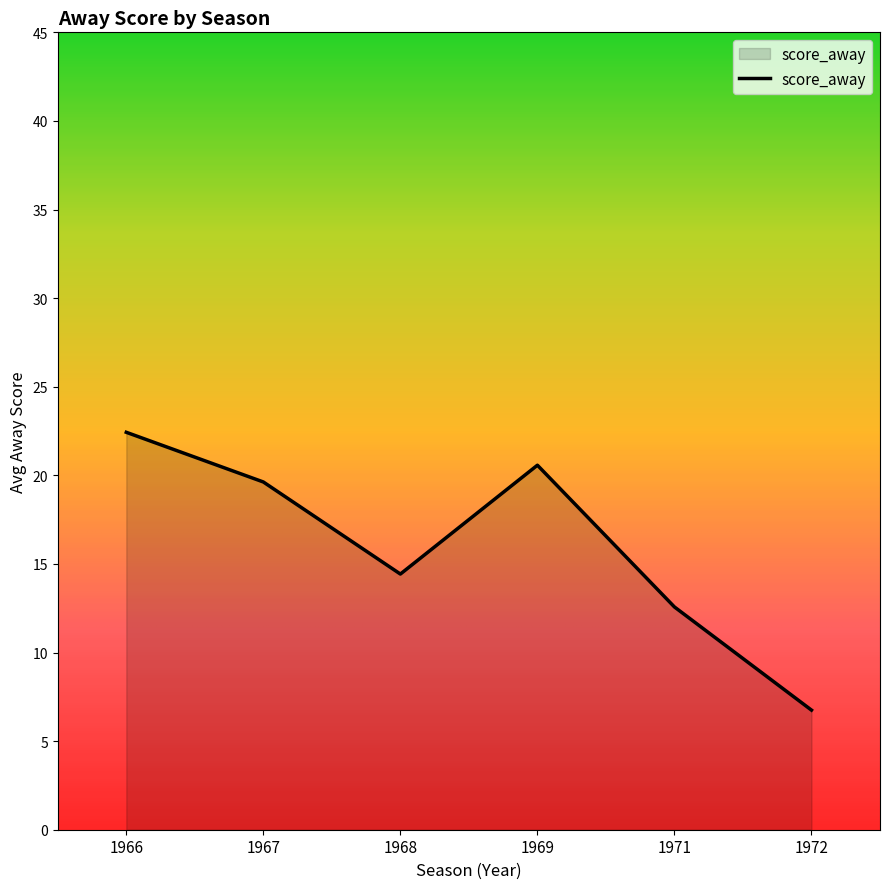

Rank the categories by value from lowest to highest.

1972, 1971, 1968, 1967, 1969, 1966